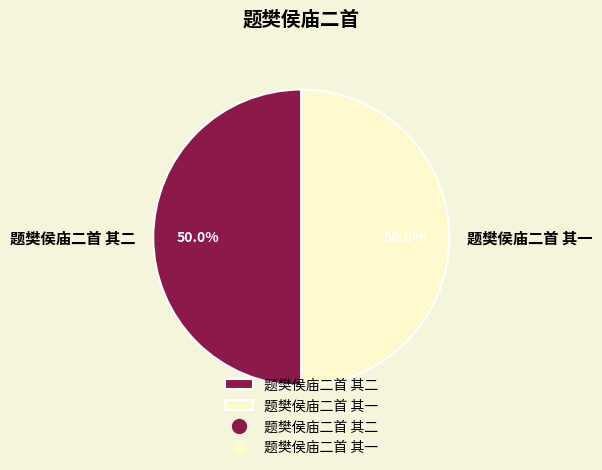

What percentage is NOT represented by 题樊侯庙二首 其二?

50.0%